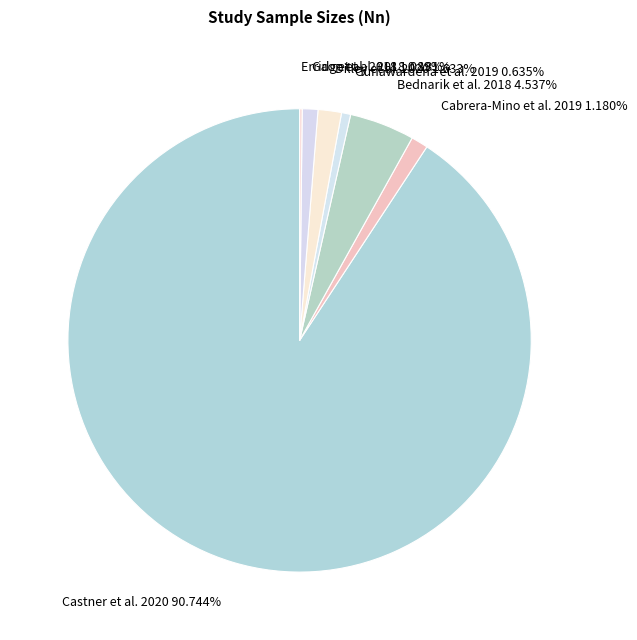

Combined, do Dilley et al. 2020 1.633% and Gao et al. 2018 1.089% account for over 50%?

No